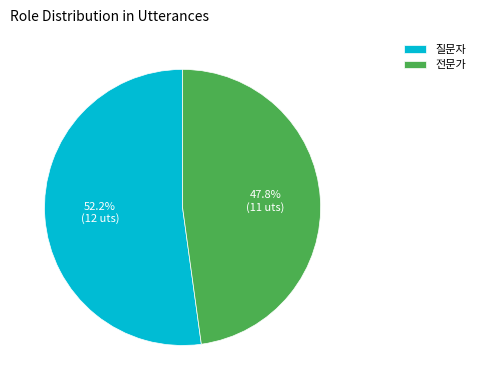

What is the total percentage of 질문자 and 전문가?

100.0%